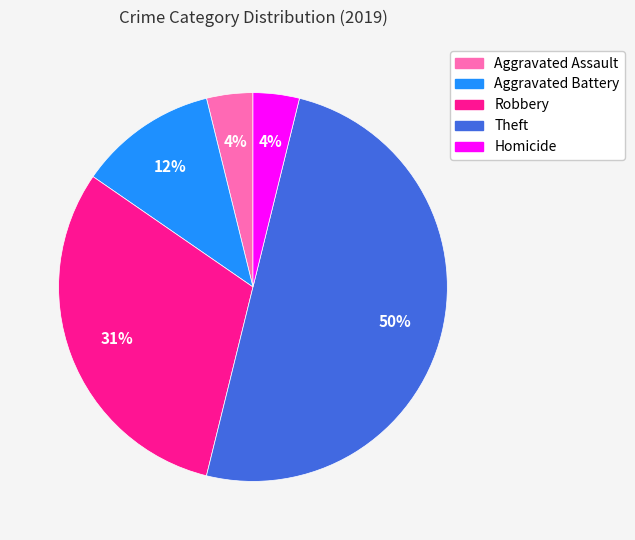

Count the number of slices in the pie.

5